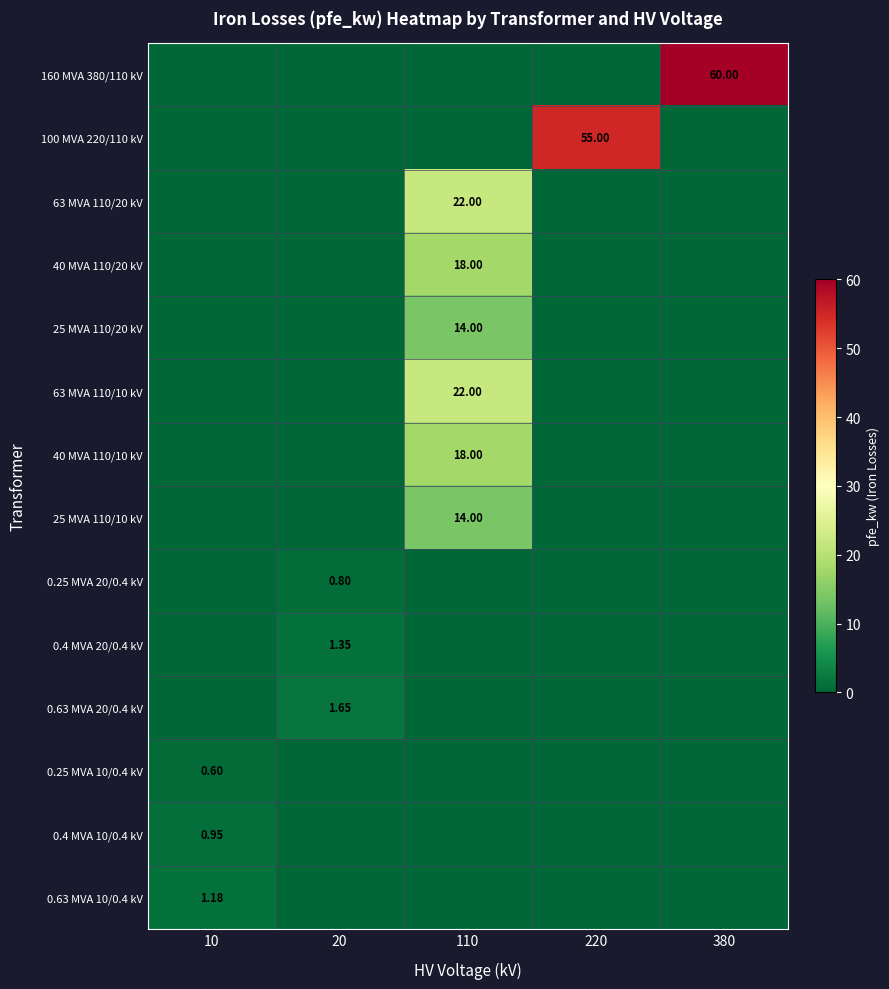

Is the value of 0.63 MVA 20/0.4 kV at 20 greater than the value of 25 MVA 110/10 kV at 110?

No